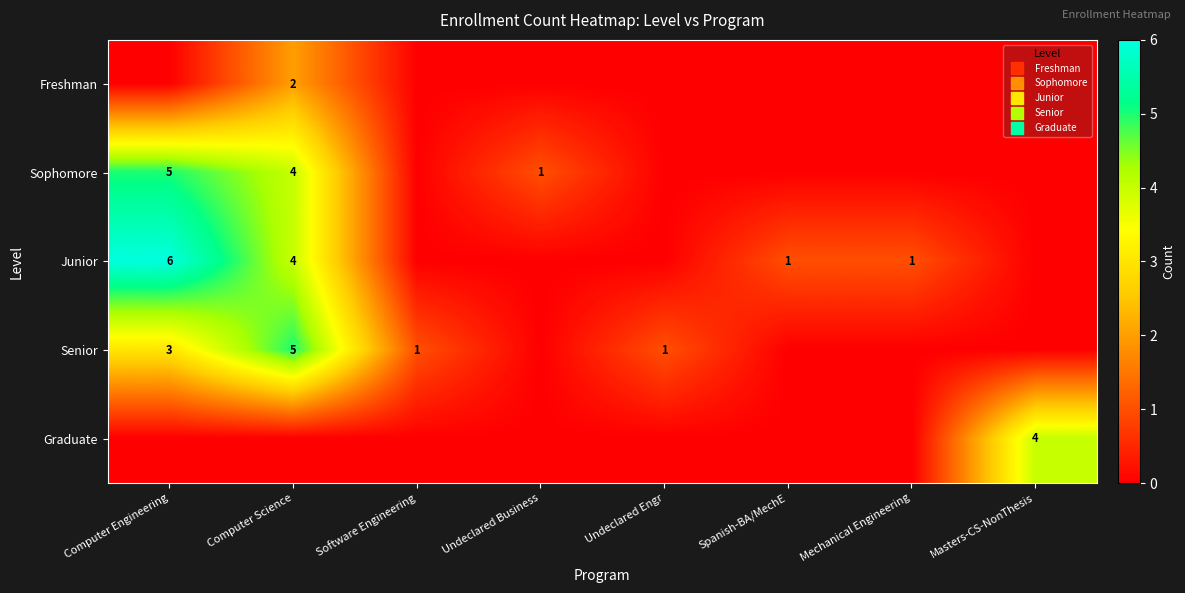

Which series has the largest range (max minus min)?

Junior